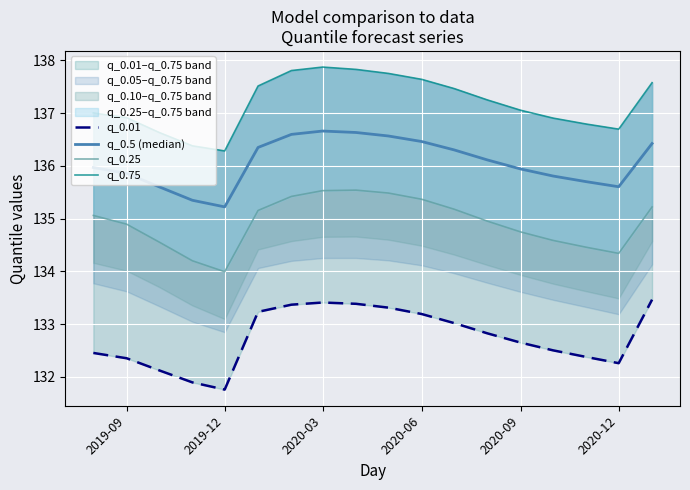

How many lines are shown in the chart?

4